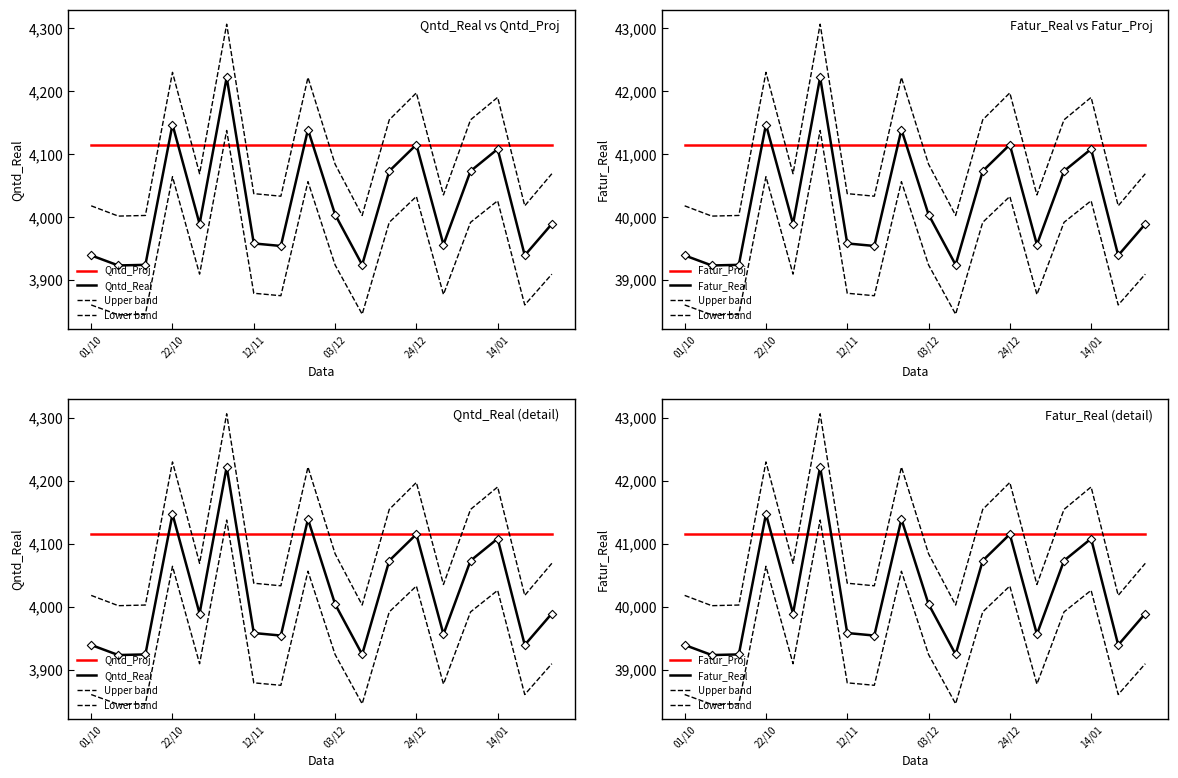

Which series contains the highest Y value?

Upper band